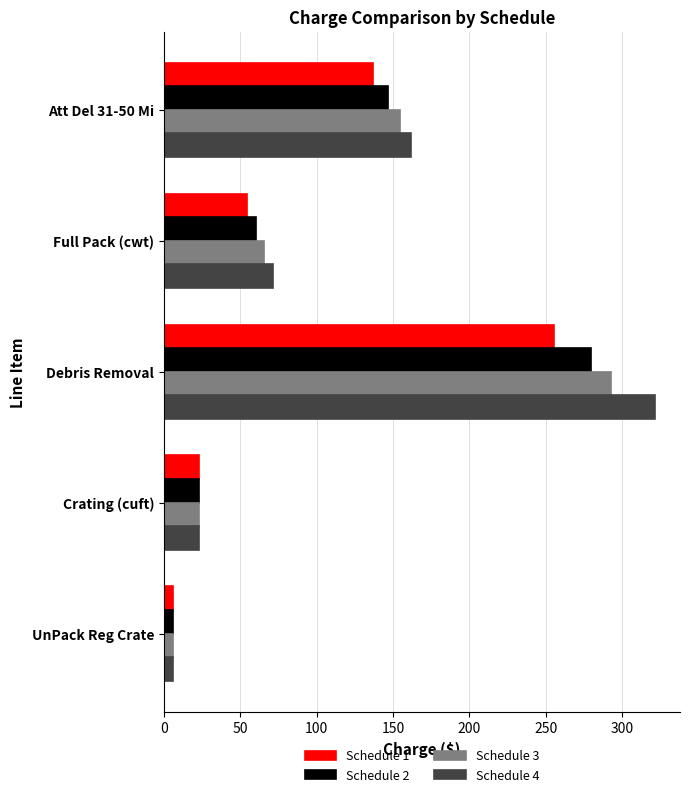

True or false: Schedule 2 has a value of 22.8 at Crating (cuft).

True